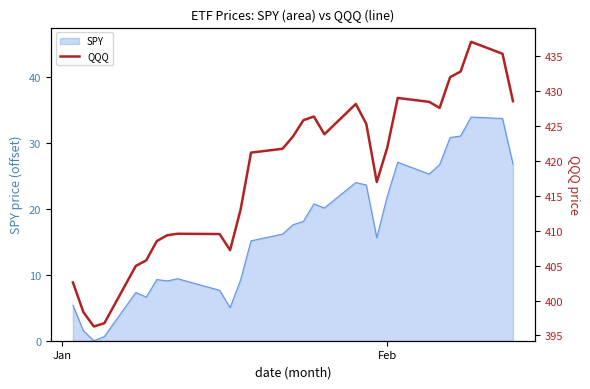

Does the chart display data point markers on the line(s)?

No